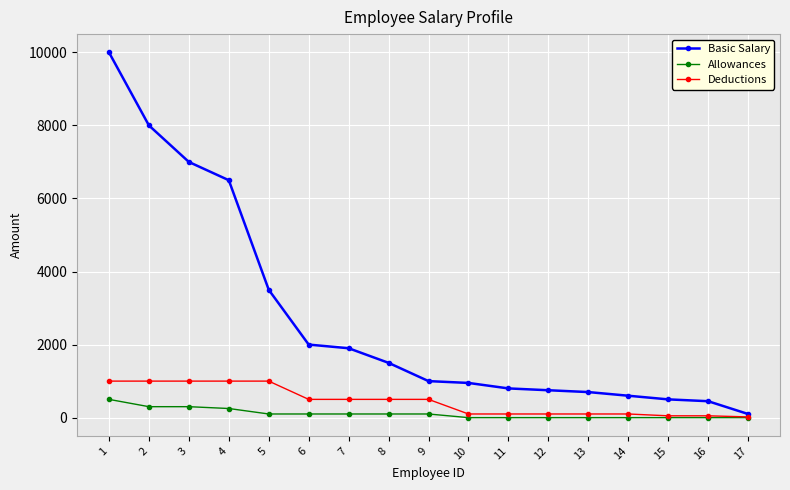

What is the sum of the Basic Salary values at 14 and 3?

7600